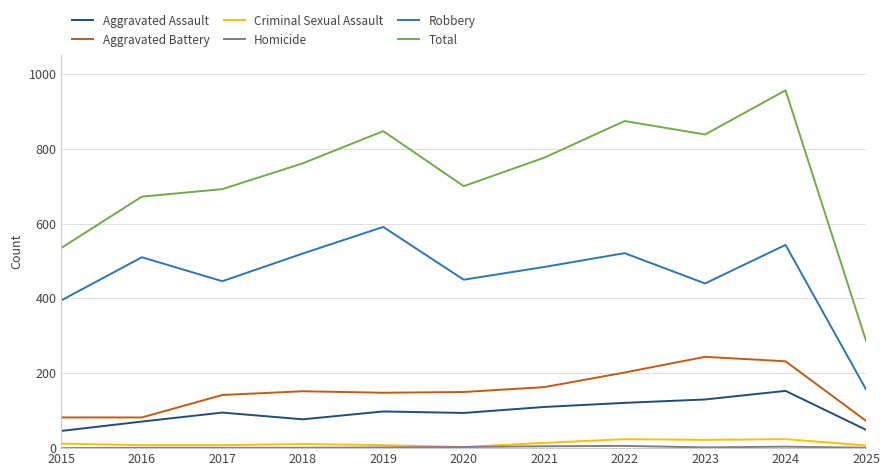

Is this an area chart (filled region under the line)?

No